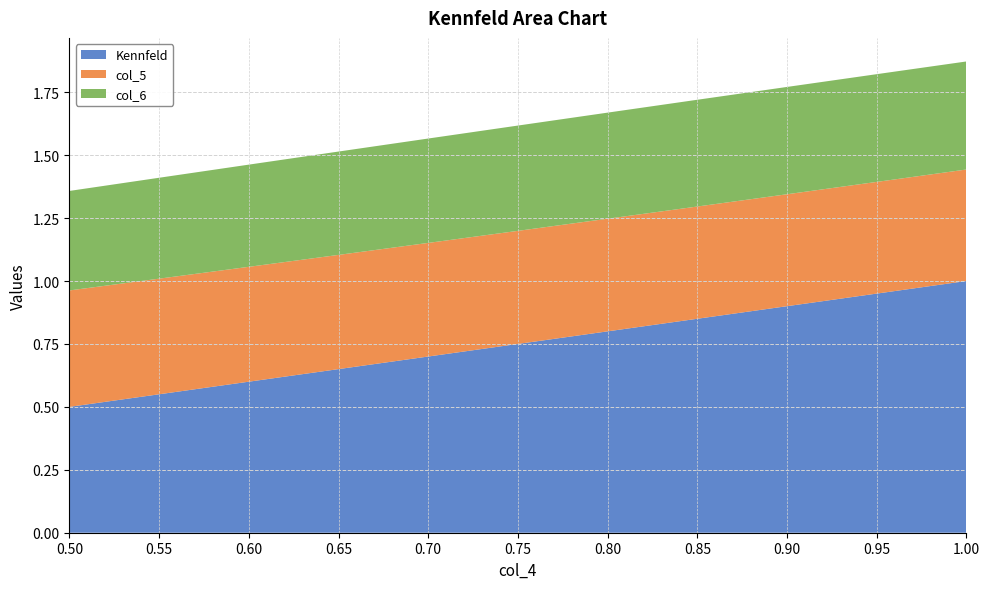

Reading right to left, extract all data points from this chart.

Kennfeld: 1.0=1.0	0.95=0.9	0.9=0.9	0.85=0.8	0.8=0.8	0.75=0.8	0.7=0.7	0.65=0.7	0.6=0.6	0.55=0.6	0.5=0.5
col_5: 1.0=0.4	0.95=0.4	0.9=0.4	0.85=0.4	0.8=0.4	0.75=0.4	0.7=0.5	0.65=0.5	0.6=0.5	0.55=0.5	0.5=0.5
col_6: 1.0=0.4	0.95=0.4	0.9=0.4	0.85=0.4	0.8=0.4	0.75=0.4	0.7=0.4	0.65=0.4	0.6=0.4	0.55=0.4	0.5=0.4